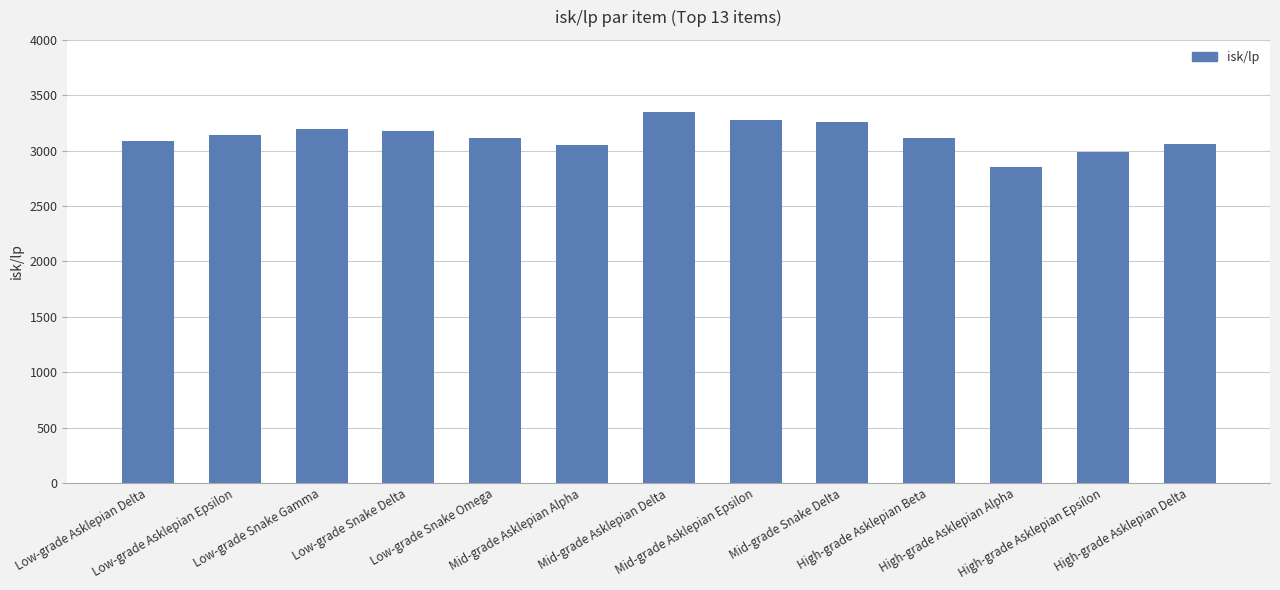

What is the label of the 12th bar from the left?

High-grade Asklepian Epsilon